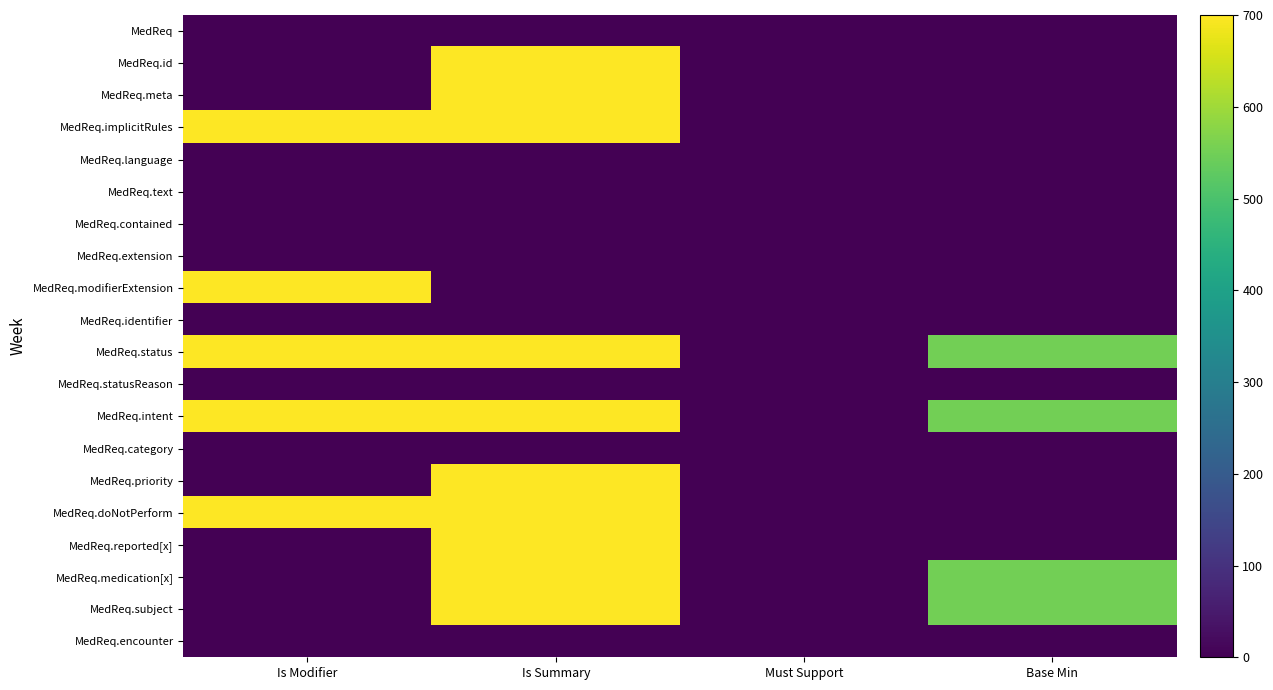

Which has a higher value, Must Support or Is Modifier?

Must Support